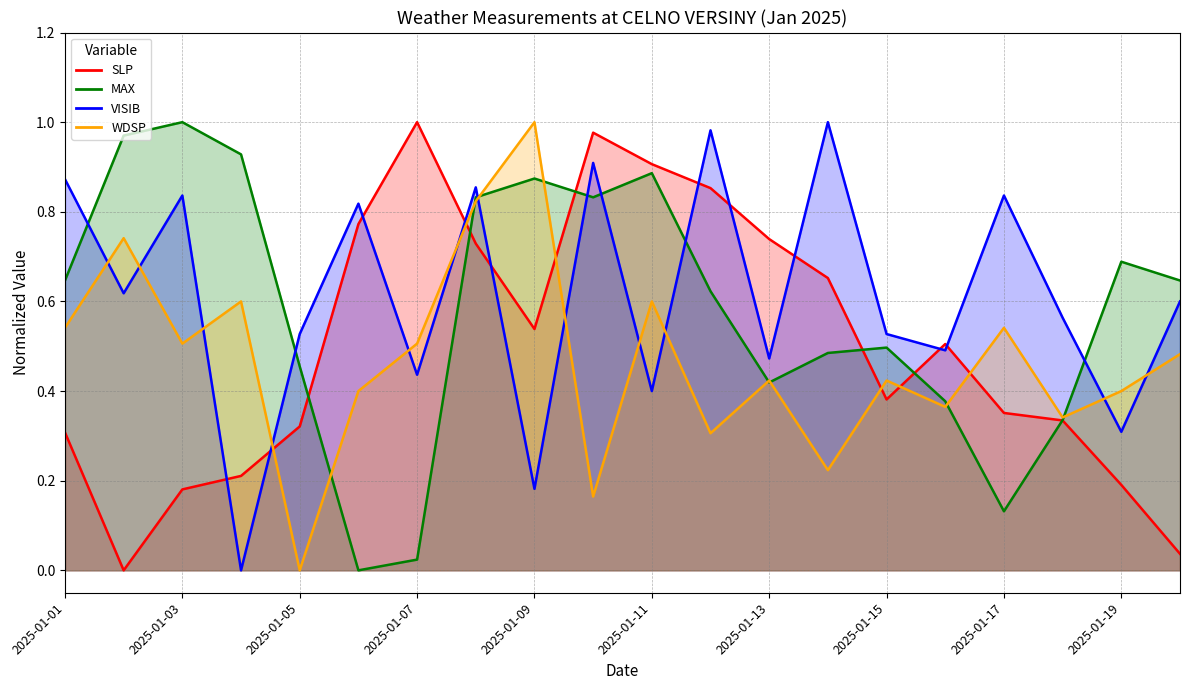

How many data points in MAX are above 0?

19